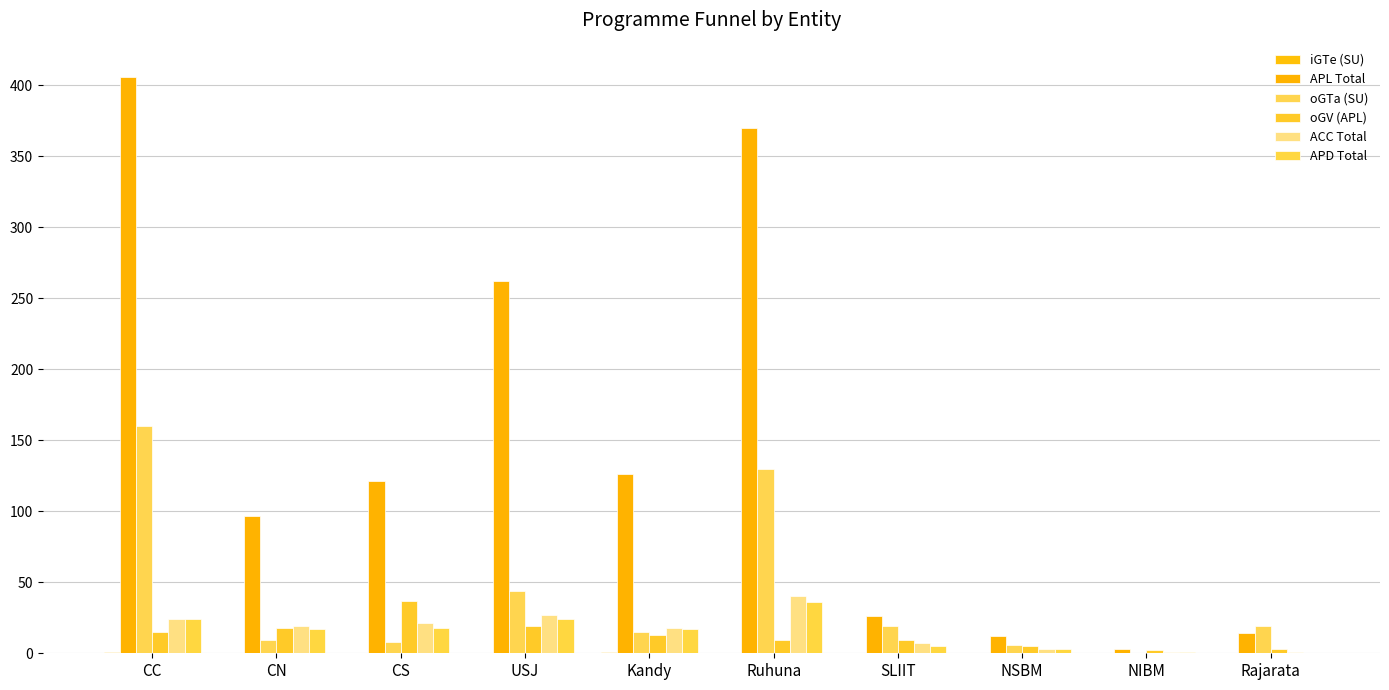

Where does the ACC Total series first go above 19?

CC